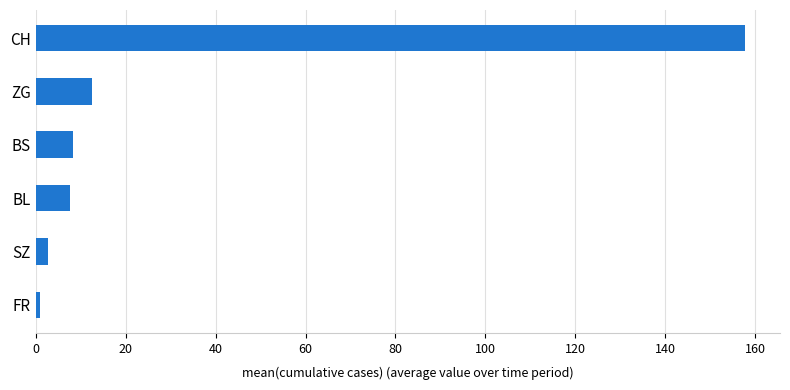

Count the number of data series in this chart.

1